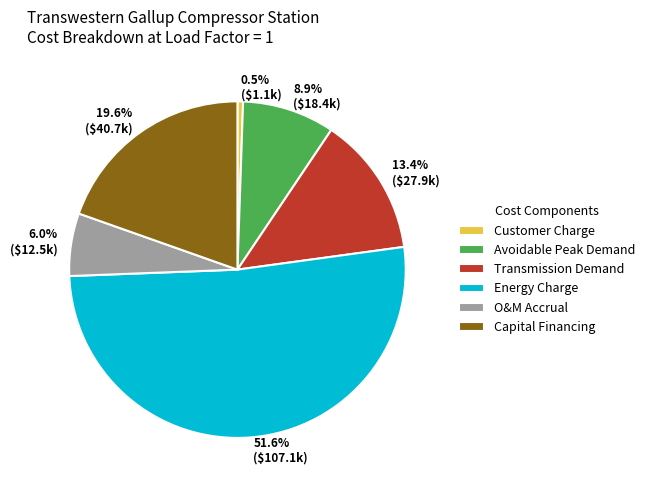

Do Capital Financing and Energy Charge together represent more than half of the pie?

Yes